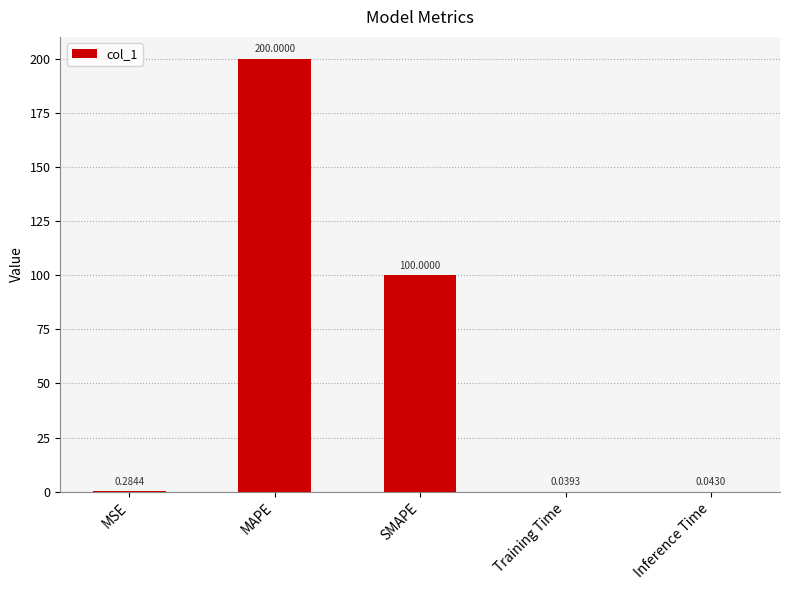

At which label is the value closest to 100?

SMAPE